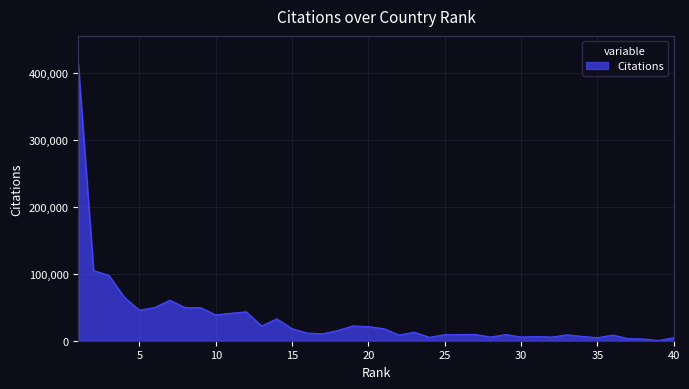

What is the difference between the maximum and minimum values?

413387